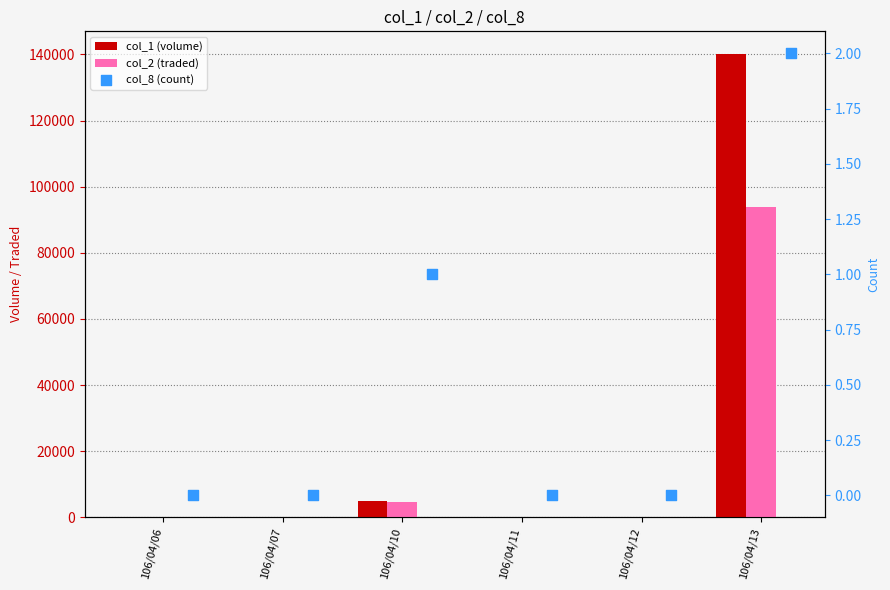

Which series has the largest total across all categories?

col_1 (volume)